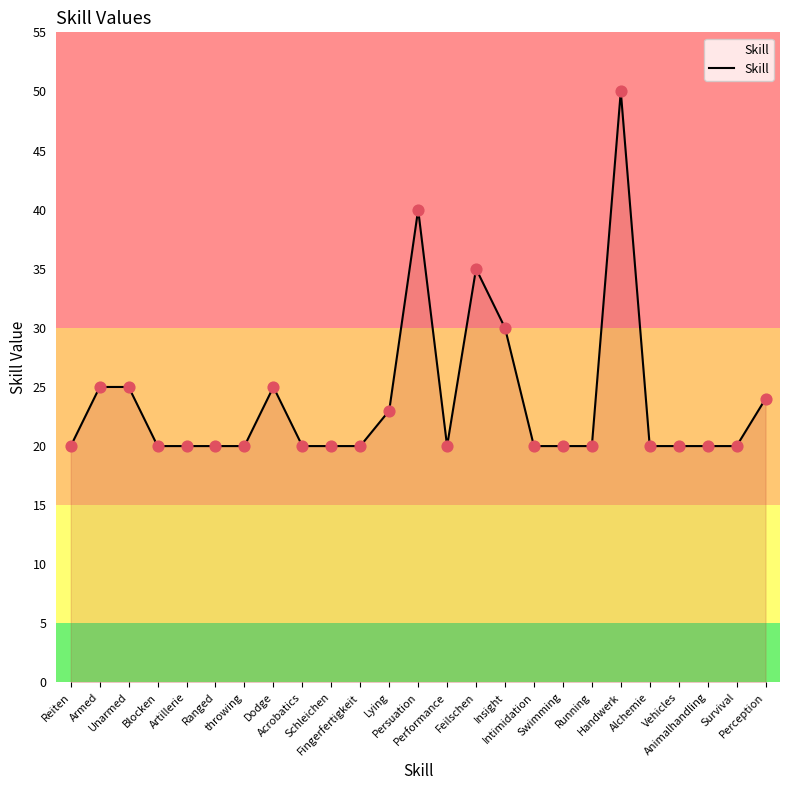

What is the change in value from Persuation to Animalhandling?

-20